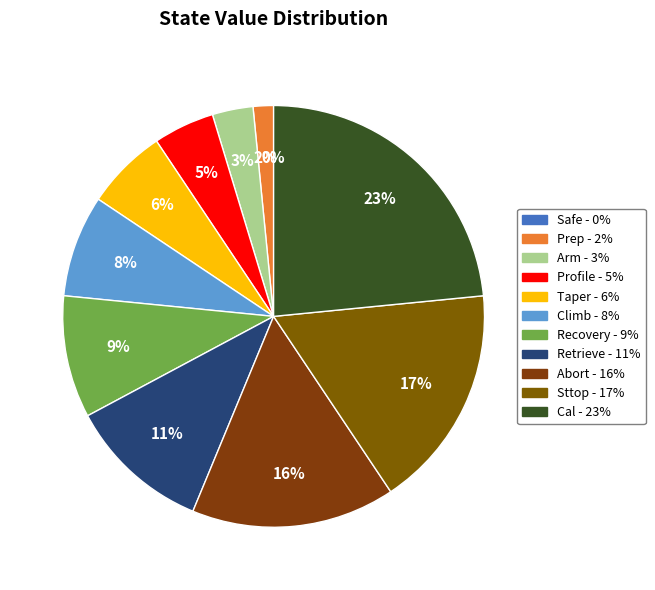

To the nearest percent, what percentage of the pie is Climb?

8%